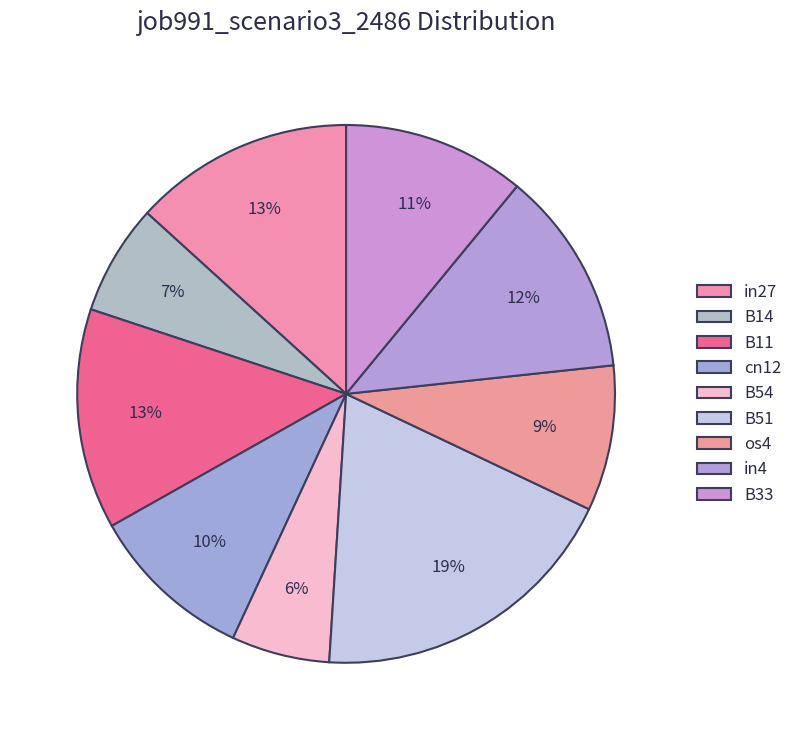

How many segments does this pie chart have?

9